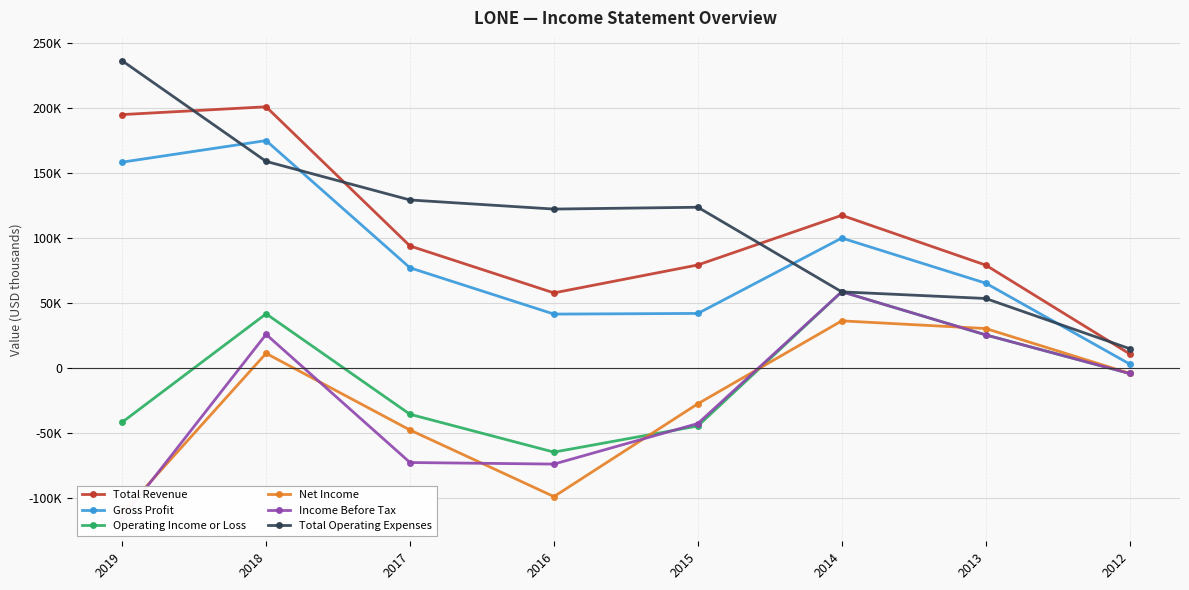

Which series changed the most between 2018 and 2015?

Gross Profit